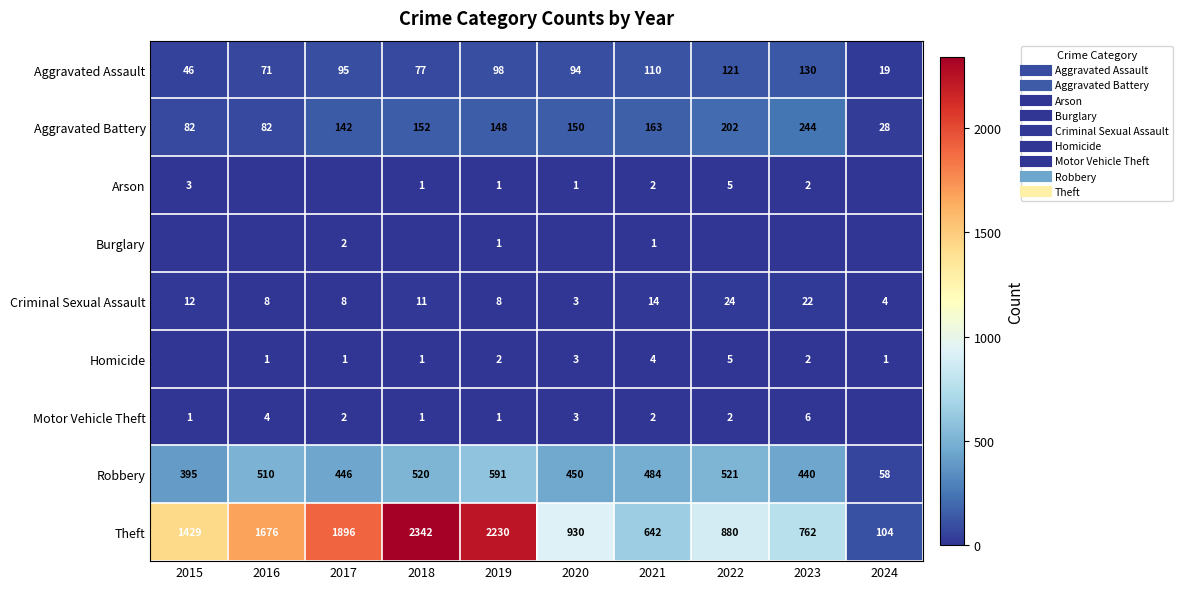

The Burglary series shows 0 at 2020. True or false?

True